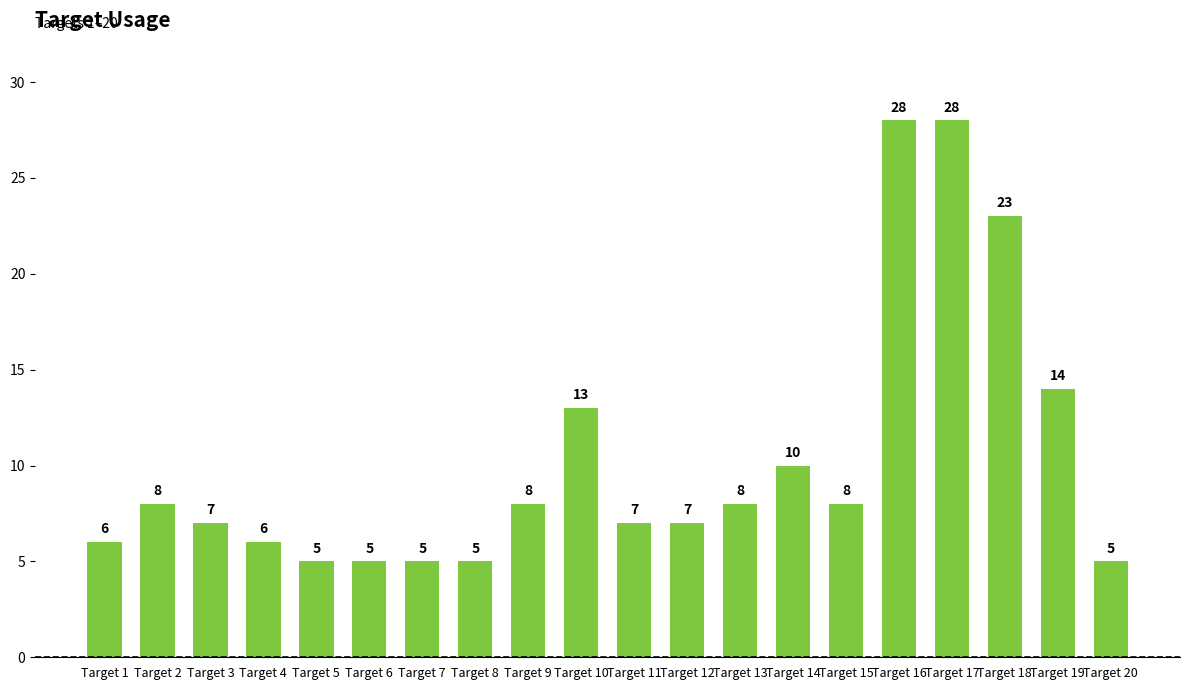

The chart shows a value of 11 at Target 17. True or false?

False